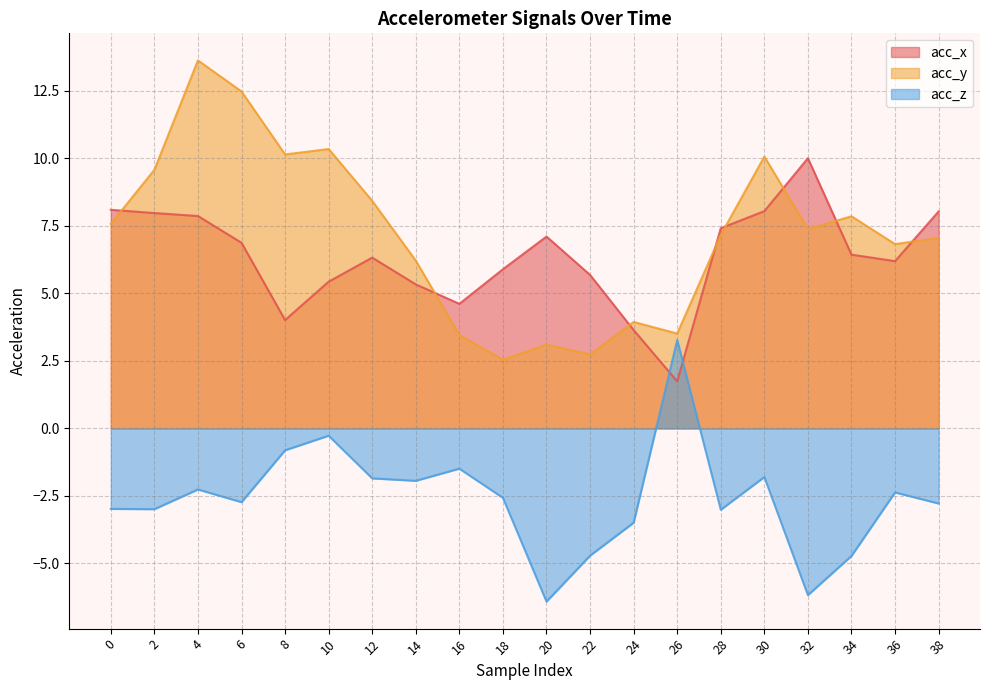

The value of acc_x at 24 is 3.6. True or false?

True